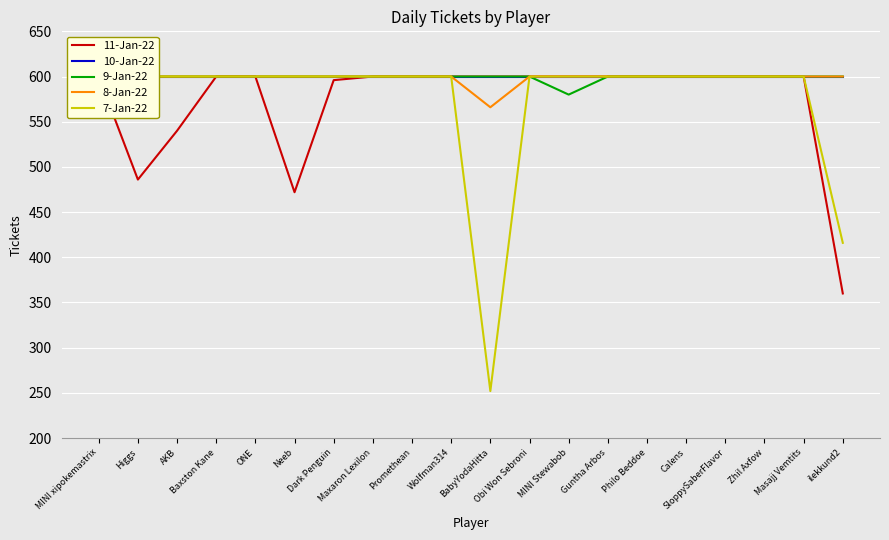

What are all the series names shown in the legend?

11-Jan-22, 10-Jan-22, 9-Jan-22, 8-Jan-22, 7-Jan-22